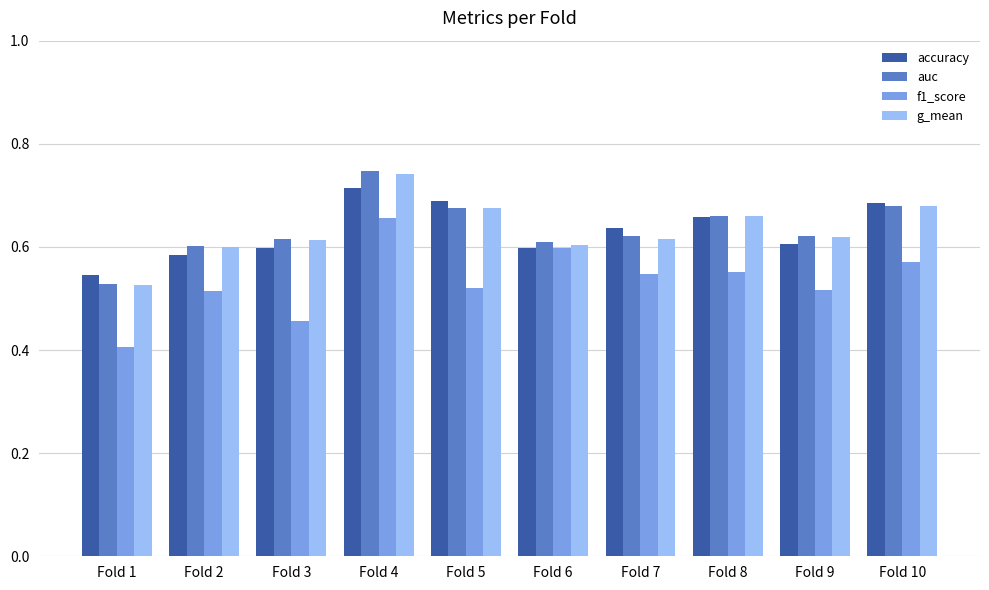

Count the g_mean values in the range 0 to 1.

10